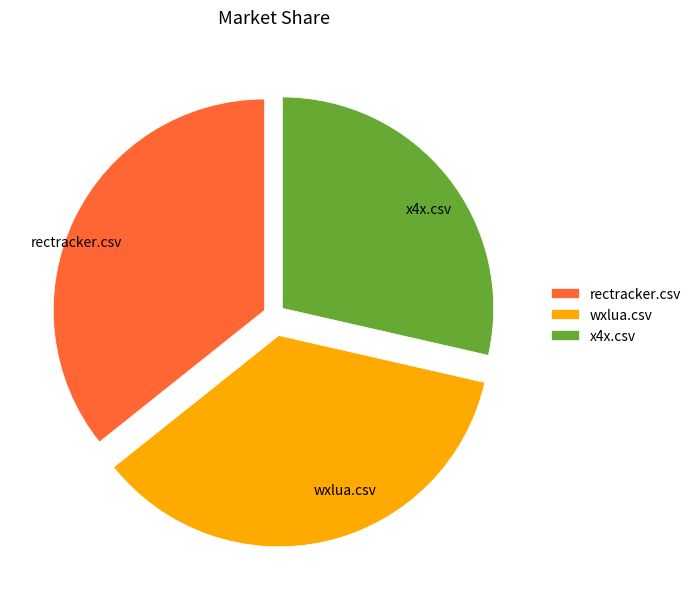

Which slice is the smallest?

x4x.csv